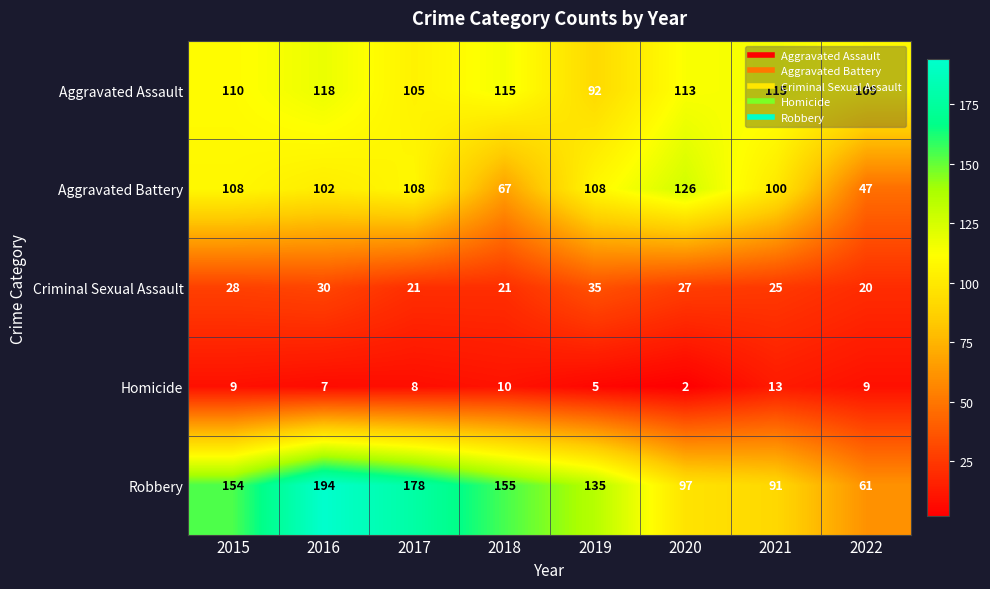

At which category is the sum across all series the highest?

2016